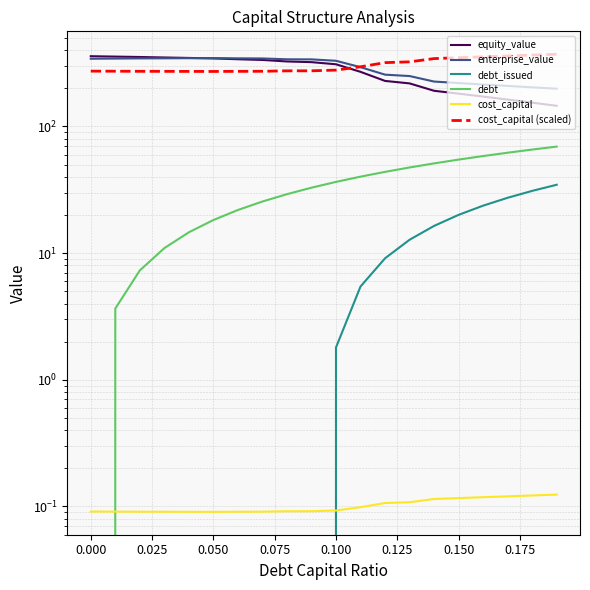

What is the sum of all cost_capital values?

2.0